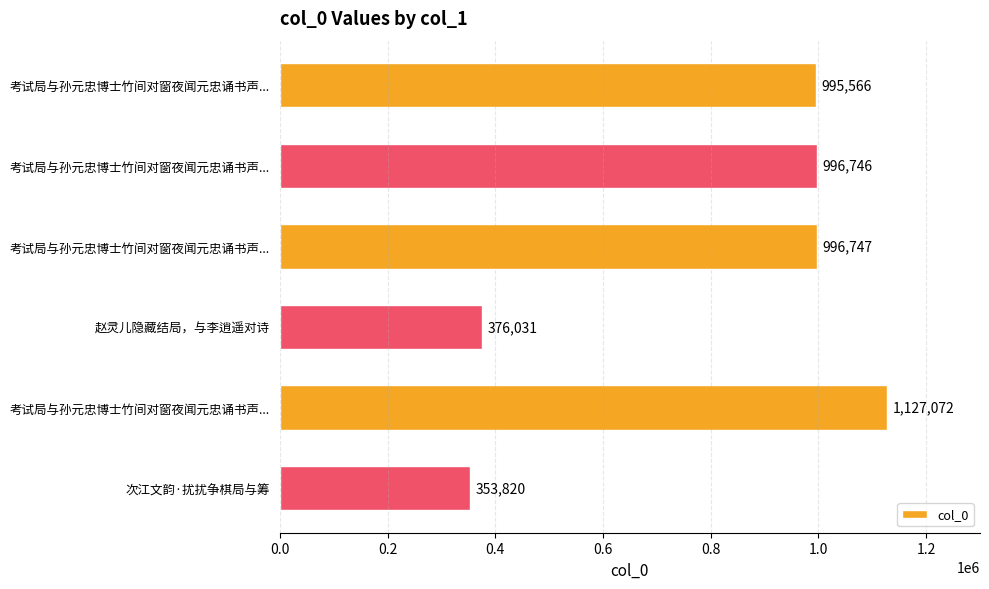

What is the average value?

807664